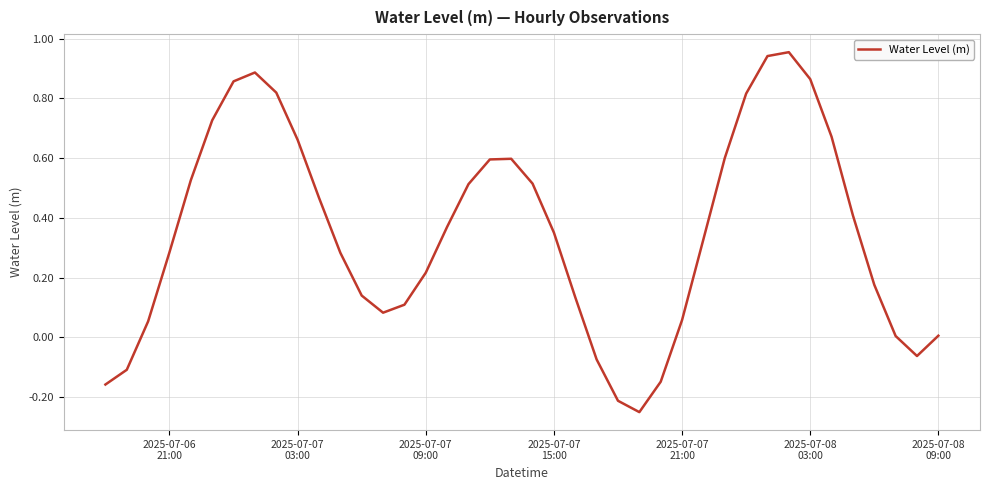

Is this an area chart (filled region under the line)?

No